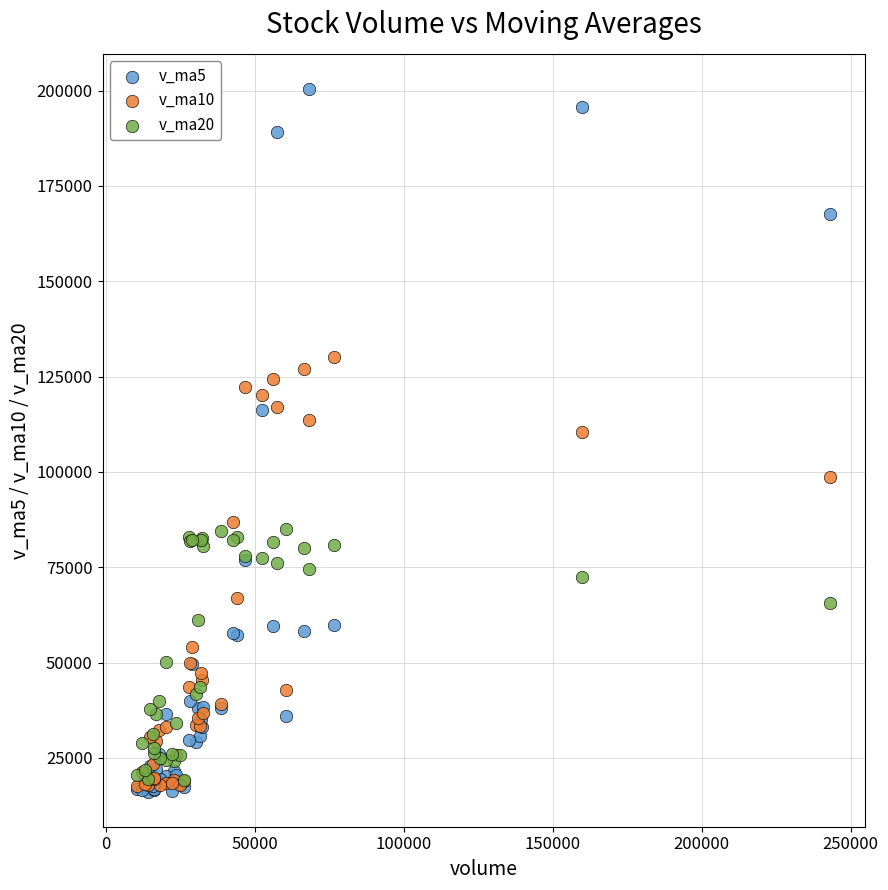

Across all series, what Y value is closest to 108297?

110343.8